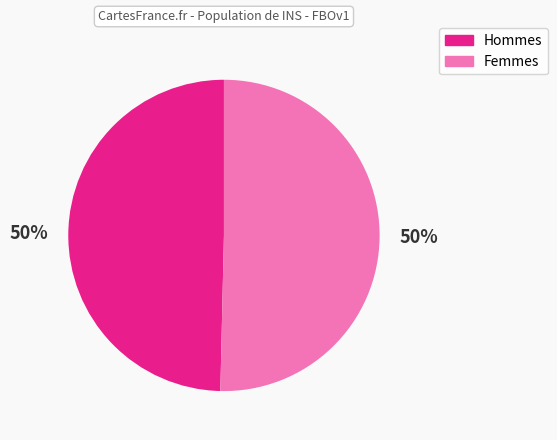

To the nearest percent, what is the average slice percentage?

50%